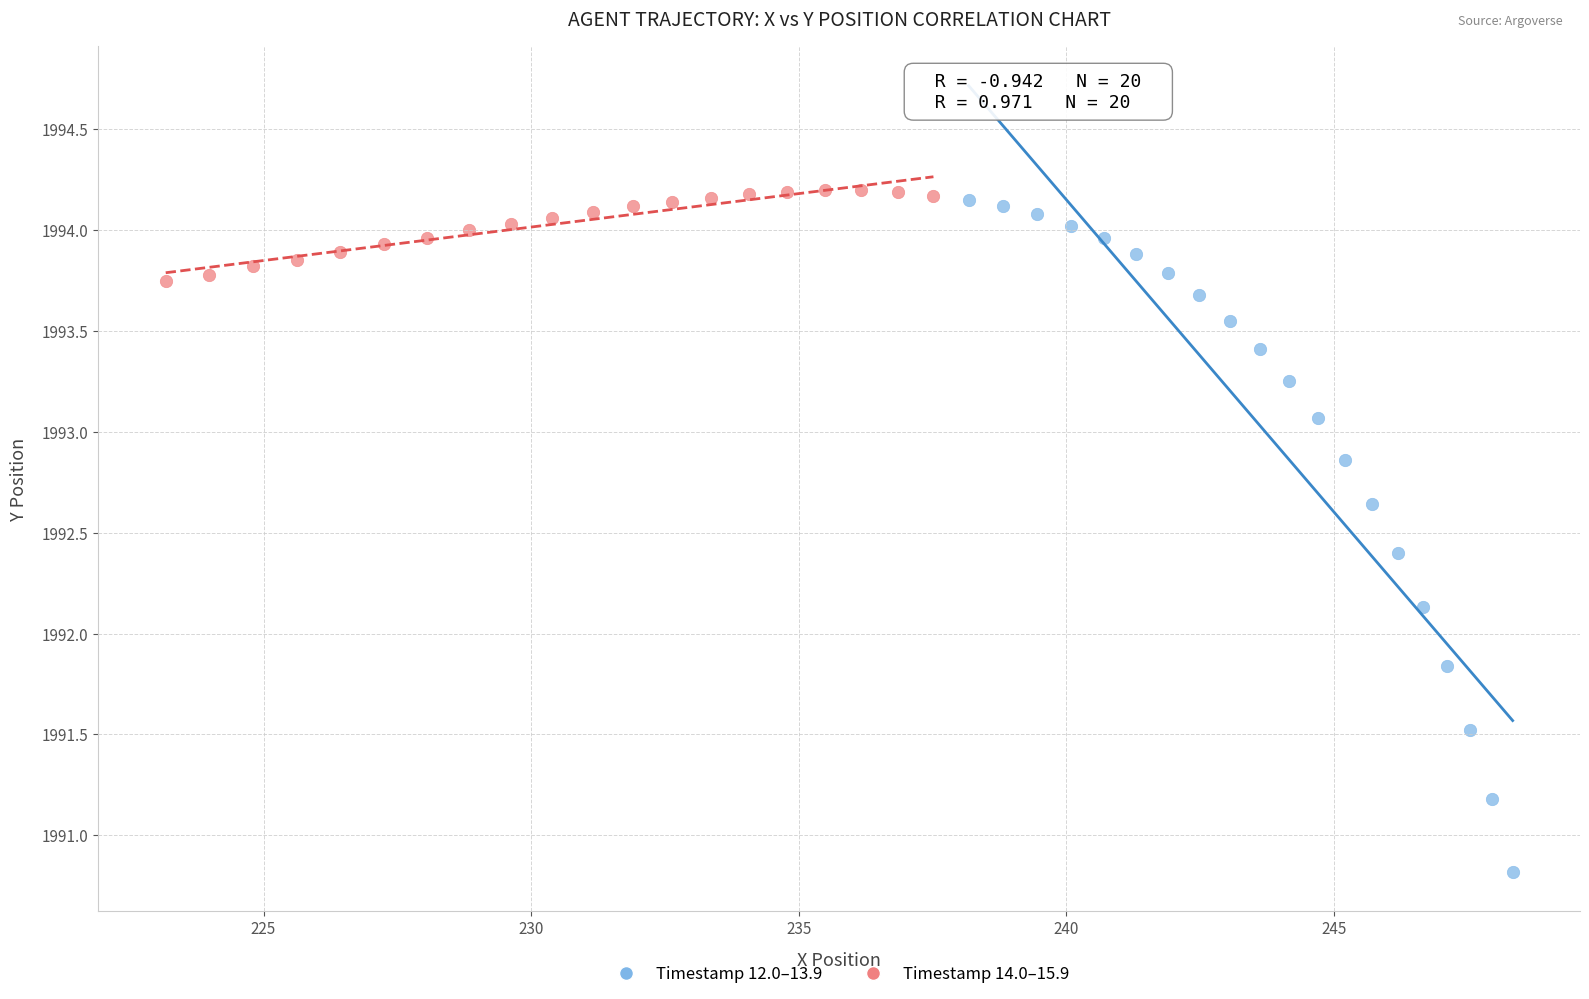

Which series has the largest Y range (max minus min)?

Timestamp 12.0–13.9